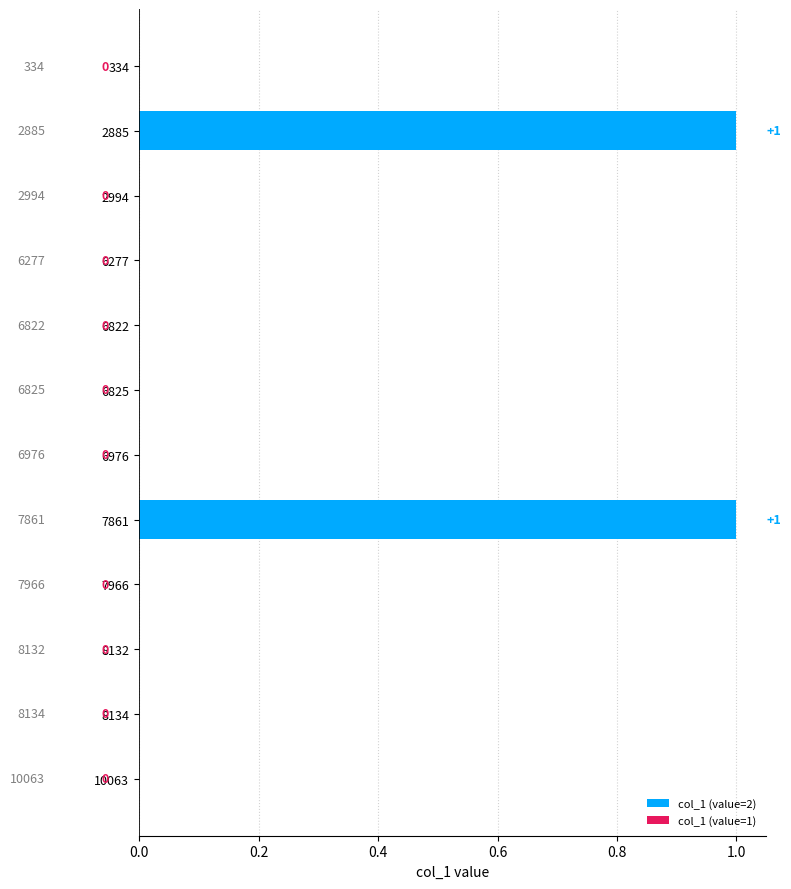

Is it true that the value at 7861 is 3?

False